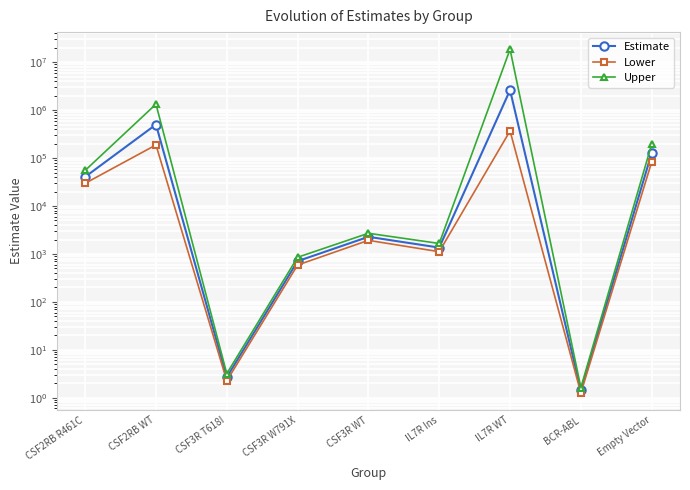

What is the smallest value displayed?

1.3